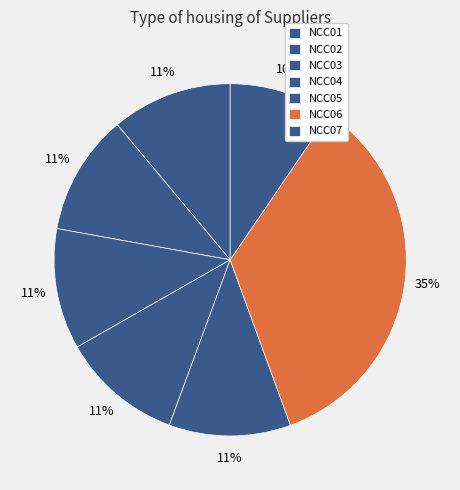

Is it true that NCC03 is 11% of the pie?

True